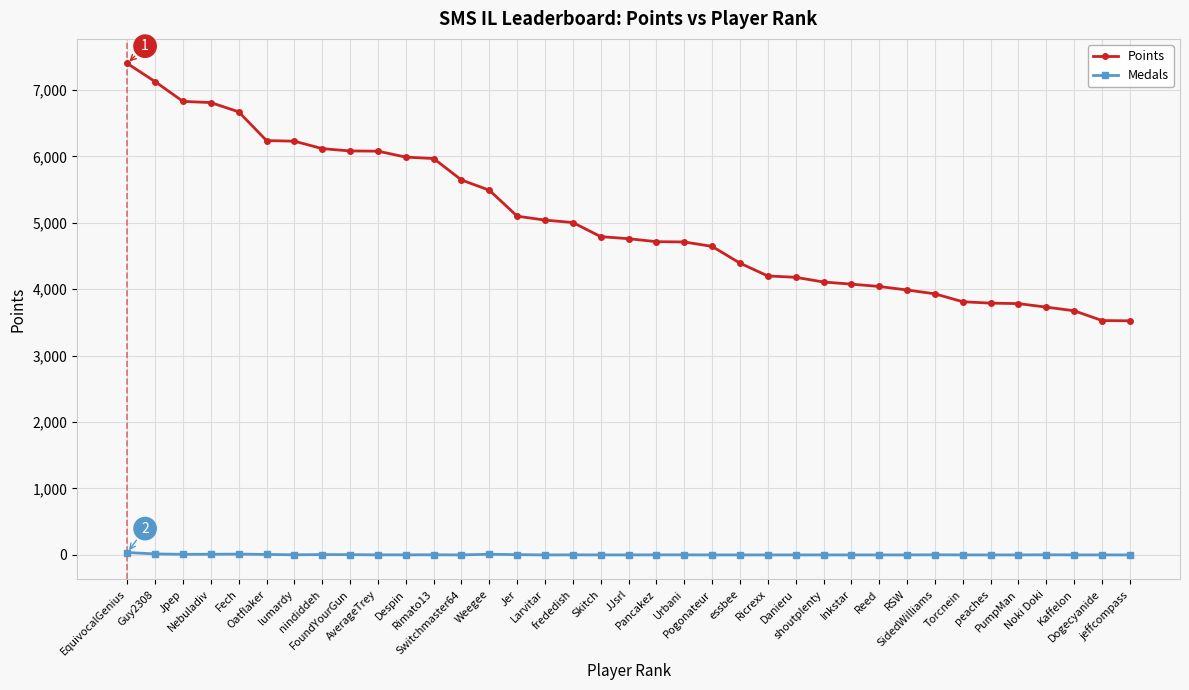

Rank the series by their maximum value, from lowest to highest.

Medals, Points